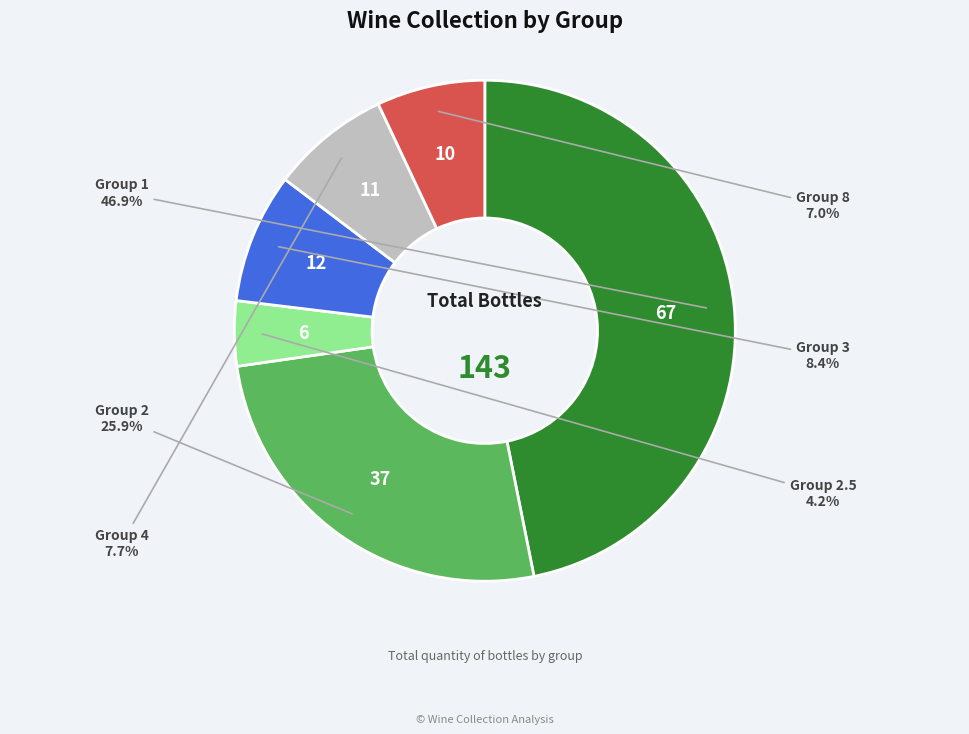

Does any single category account for the majority?

No